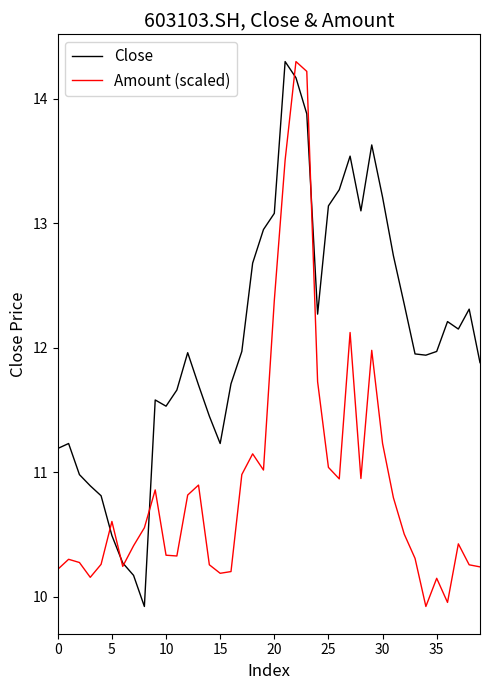

Rank the series by their average value, from highest to lowest.

Close, Amount (scaled)